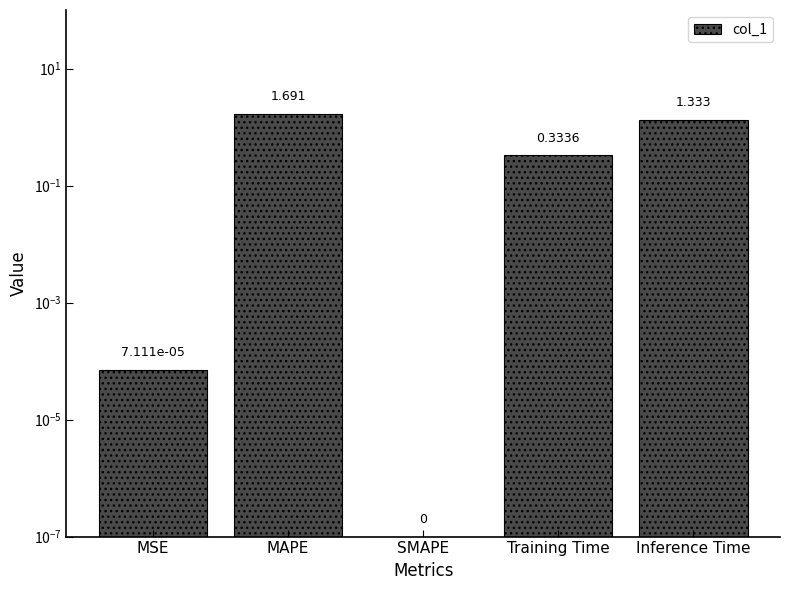

Rank the categories by value from highest to lowest.

MAPE, Inference Time, Training Time, MSE, SMAPE